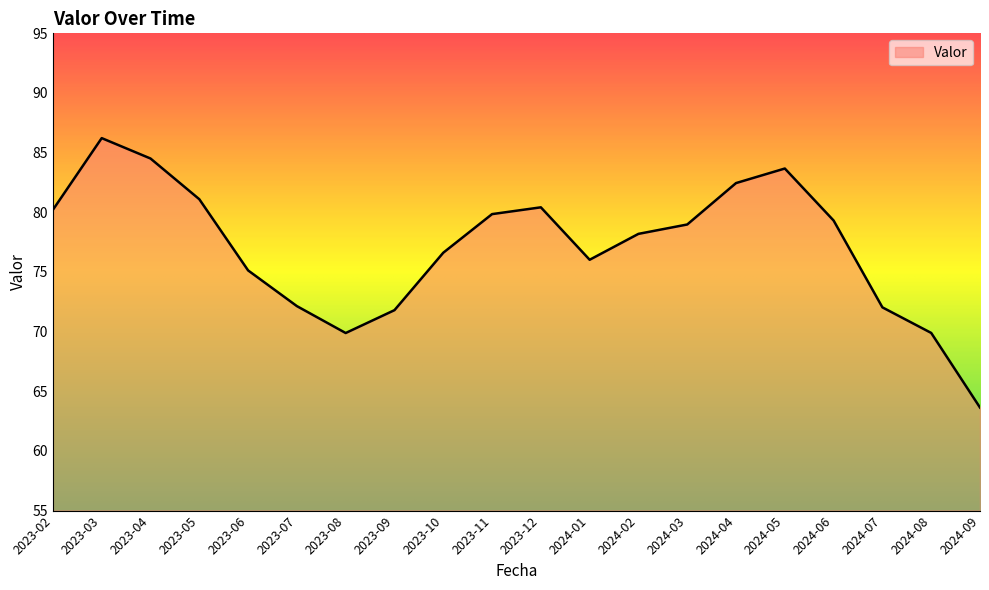

What is the average value?

77.1